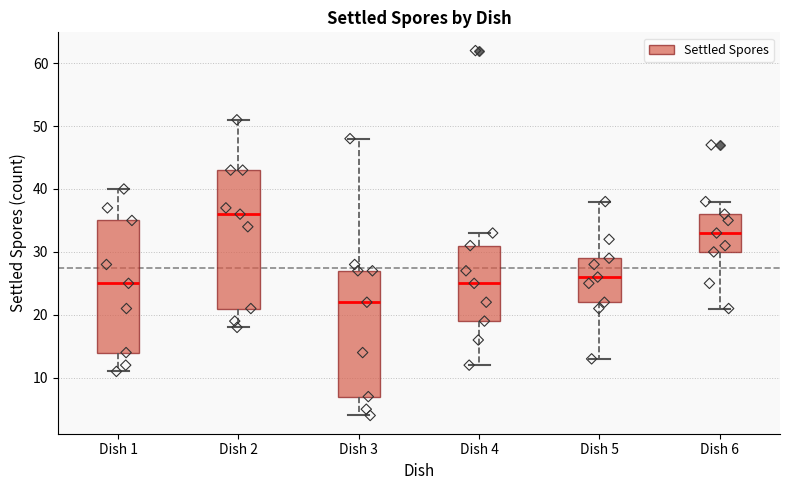

Comparing the boxes themselves (not the whiskers), which one is the tallest?

Dish 2